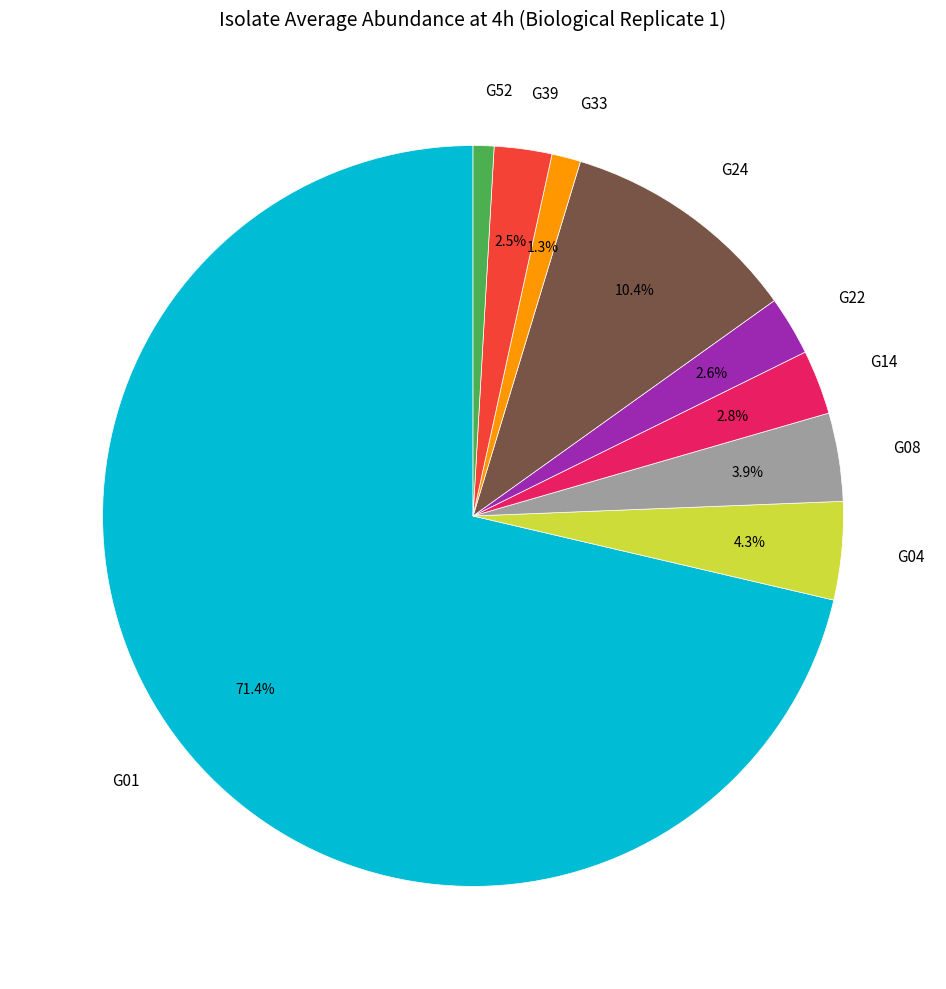

To the nearest percent, what is the difference between the G24 and G04 slice percentages?

6%